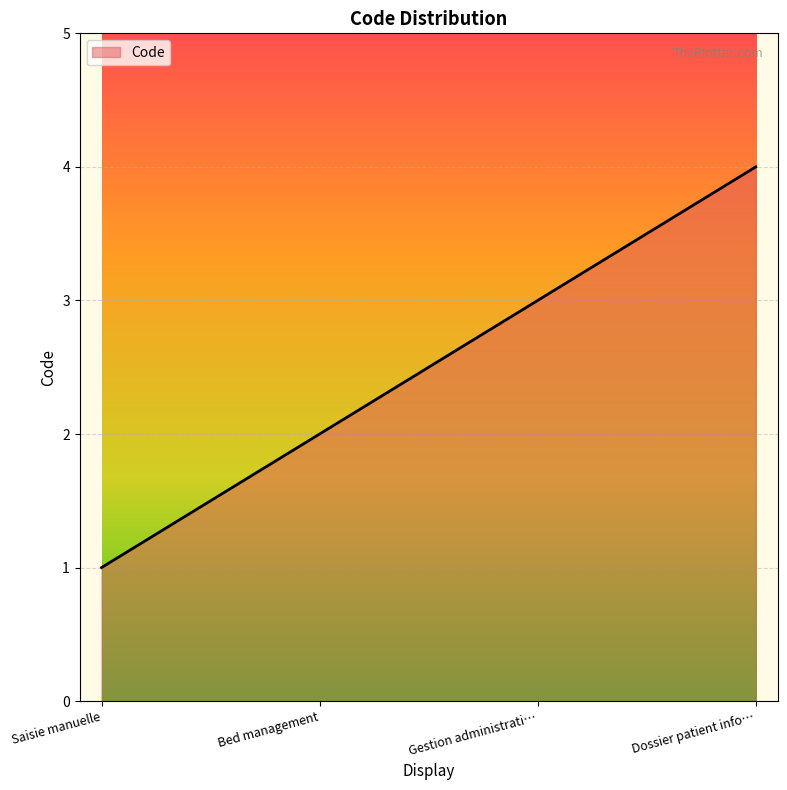

What position from the right is Bed management?

3